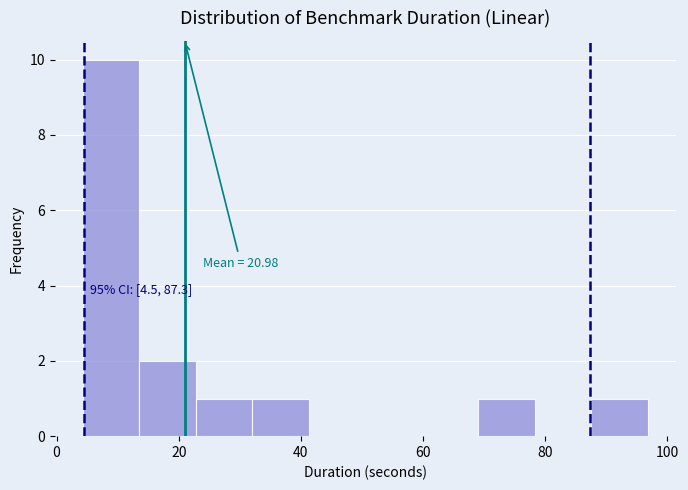

Over which range of the x-axis is the bar tallest?

4 to 14